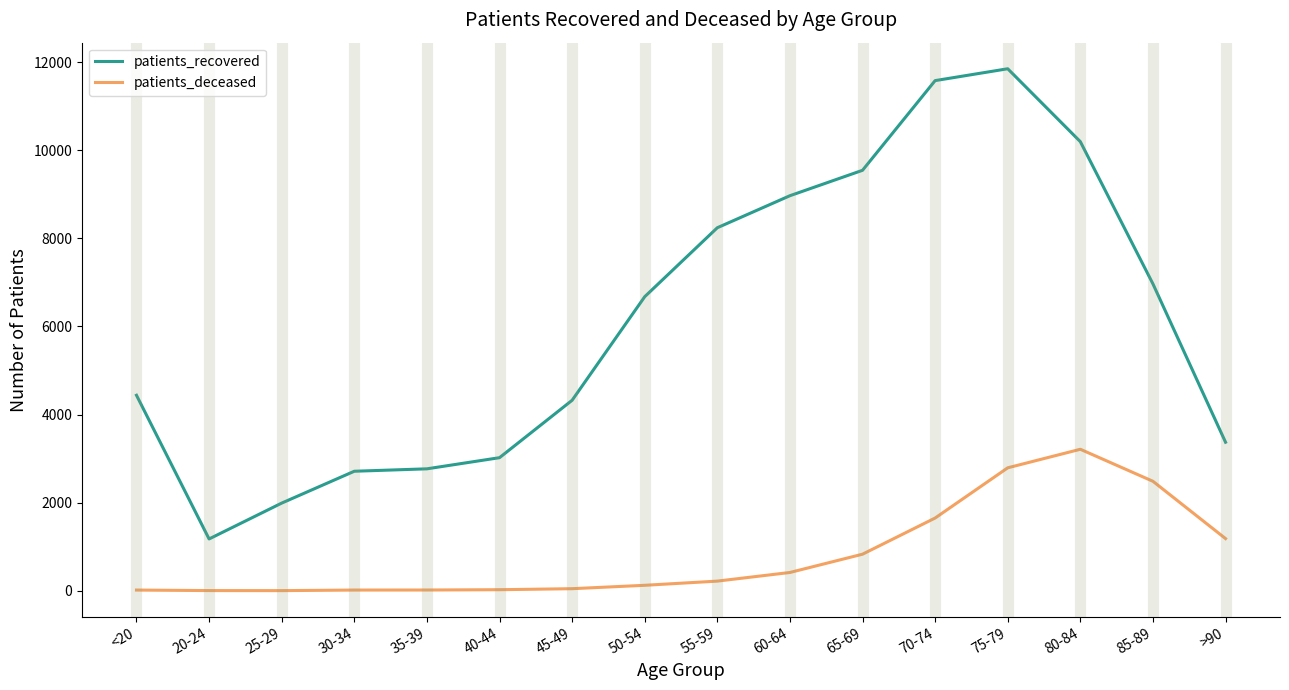

Rank the series by their average value, from lowest to highest.

patients_deceased, patients_recovered